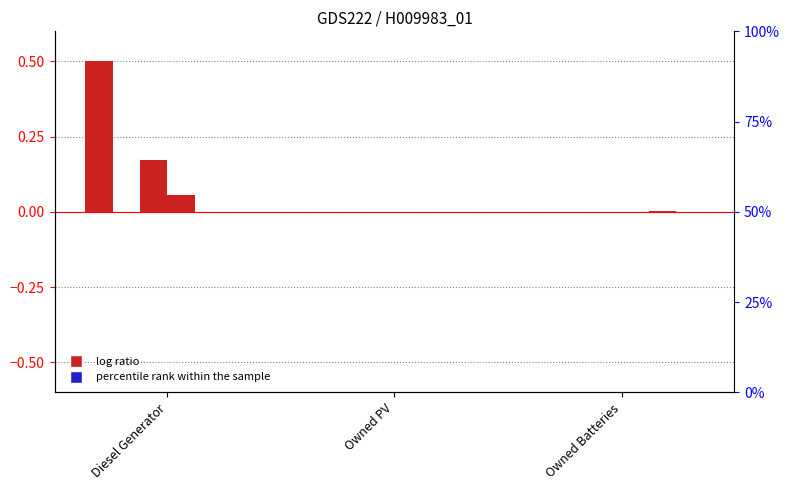

How many values in col_4 are above zero?

1